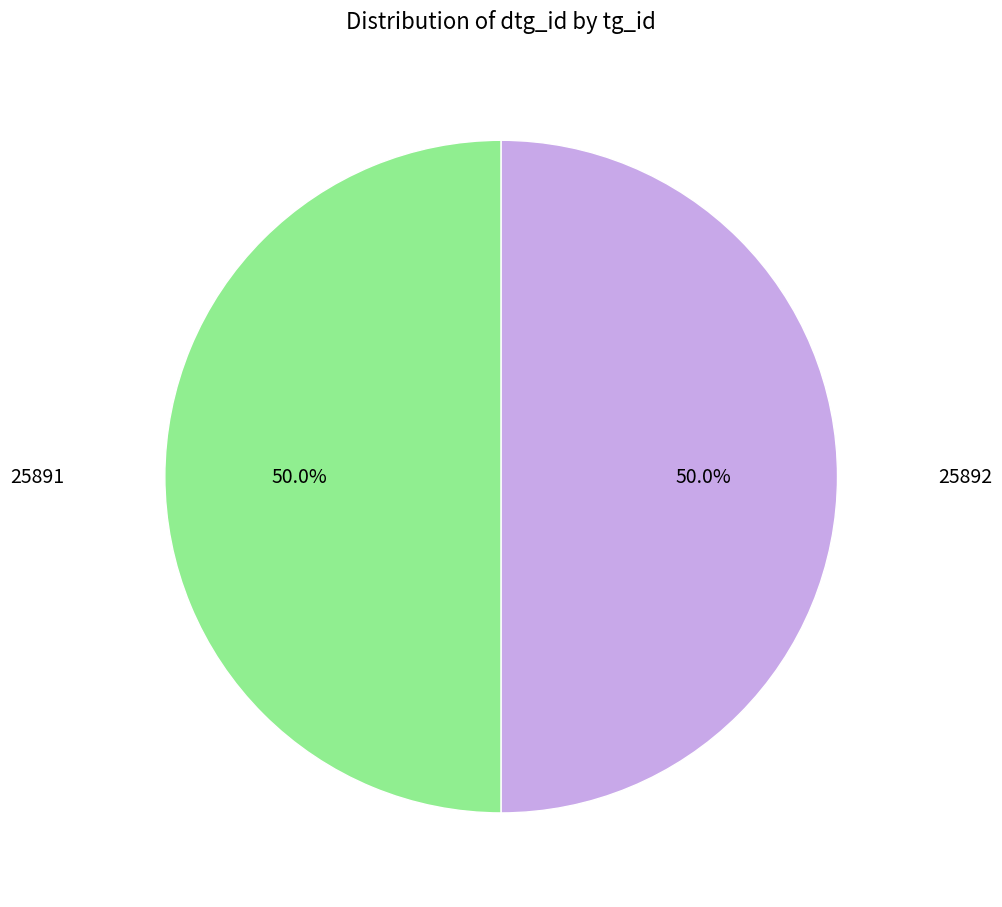

Count the number of slices in the pie.

2